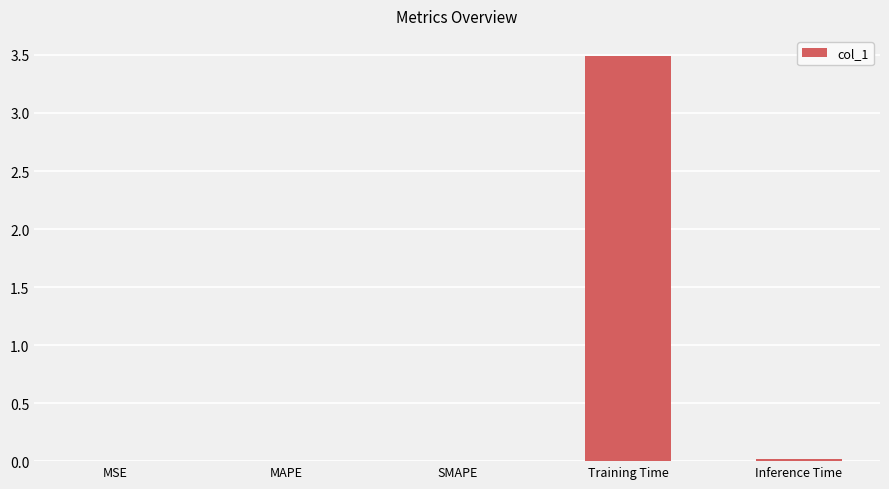

What is the sum of all values?

3.5